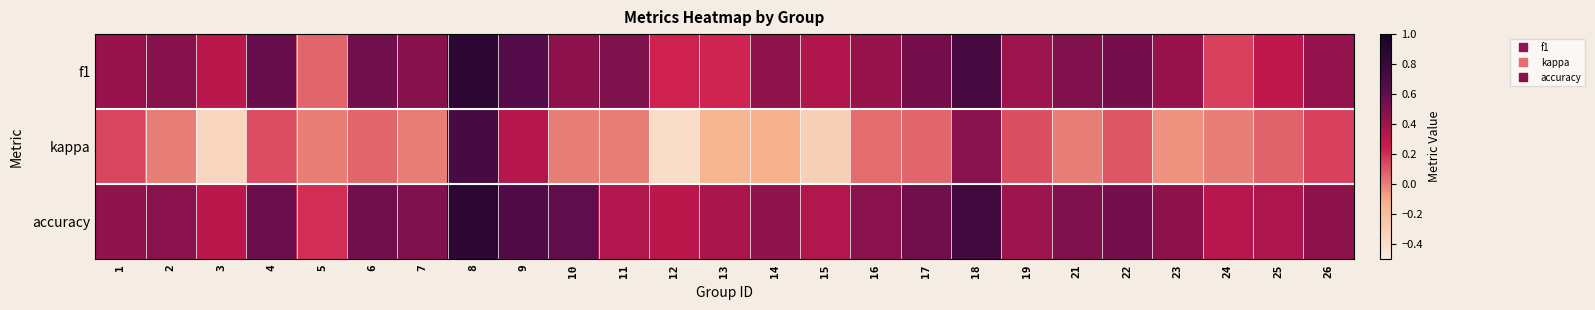

Reading left to right, transcribe all the data shown in this chart.

f1: 1=0.4	2=0.5	3=0.3	4=0.6	5=0.1	6=0.5	7=0.5	8=0.9	9=0.7	10=0.5	11=0.5	12=0.2	13=0.2	14=0.4	15=0.3	16=0.4	17=0.5	18=0.7	19=0.4	21=0.5	22=0.5	23=0.4	24=0.2	25=0.3	26=0.4
kappa: 1=0.1	2=0.0	3=-0.4	4=0.1	5=0.0	6=0.1	7=0.0	8=0.7	9=0.3	10=0.0	11=0.0	12=-0.4	13=-0.1	14=-0.1	15=-0.3	16=0.0	17=0.1	18=0.5	19=0.1	21=0.0	22=0.1	23=-0.0	24=0.0	25=0.1	26=0.2
accuracy: 1=0.4	2=0.5	3=0.3	4=0.6	5=0.2	6=0.5	7=0.5	8=0.9	9=0.7	10=0.6	11=0.3	12=0.3	13=0.4	14=0.4	15=0.3	16=0.5	17=0.6	18=0.8	19=0.4	21=0.5	22=0.5	23=0.5	24=0.3	25=0.3	26=0.5